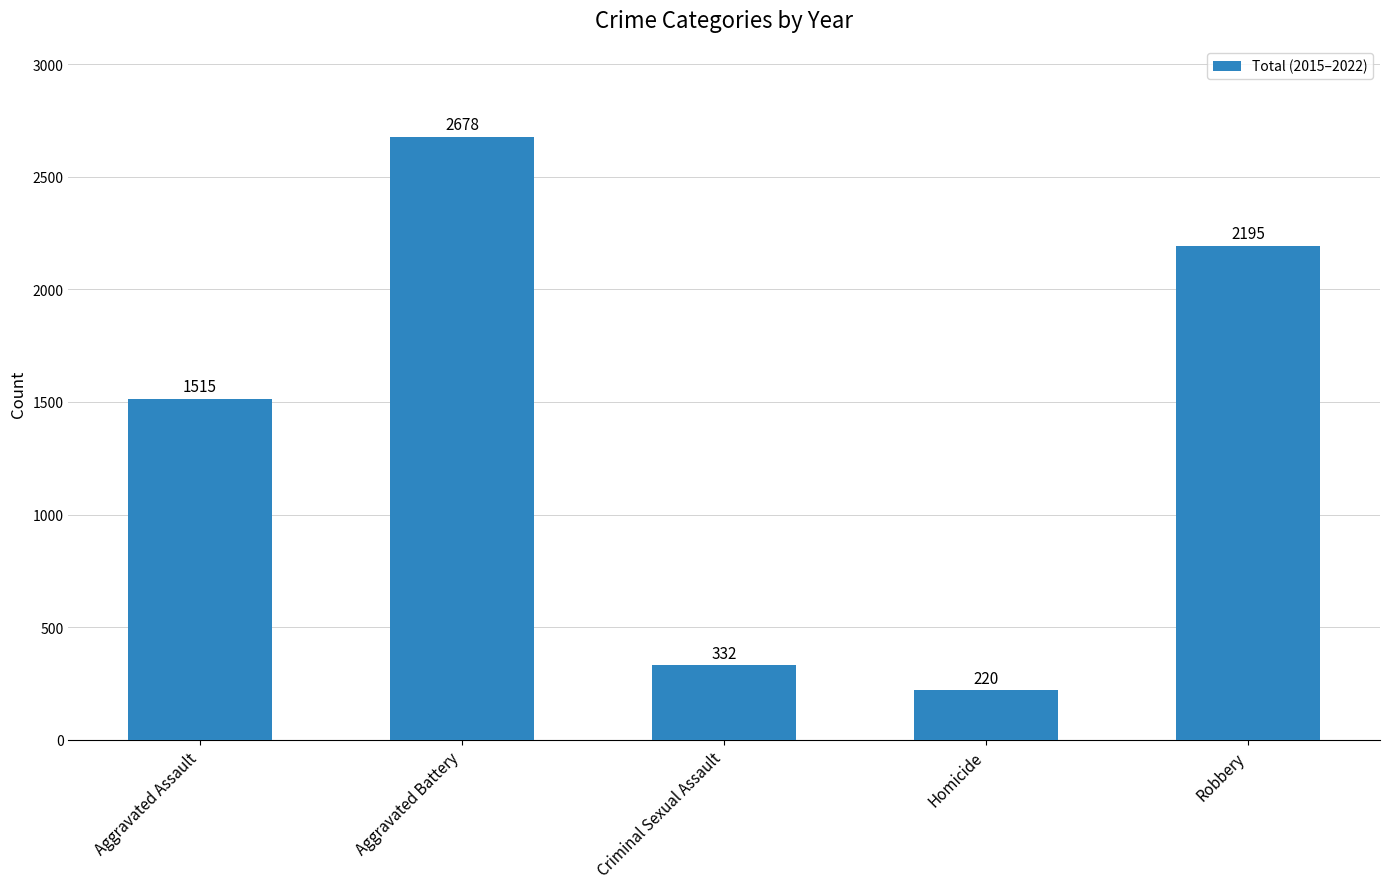

List the labels in order of value, largest first.

Aggravated Battery, Robbery, Aggravated Assault, Criminal Sexual Assault, Homicide